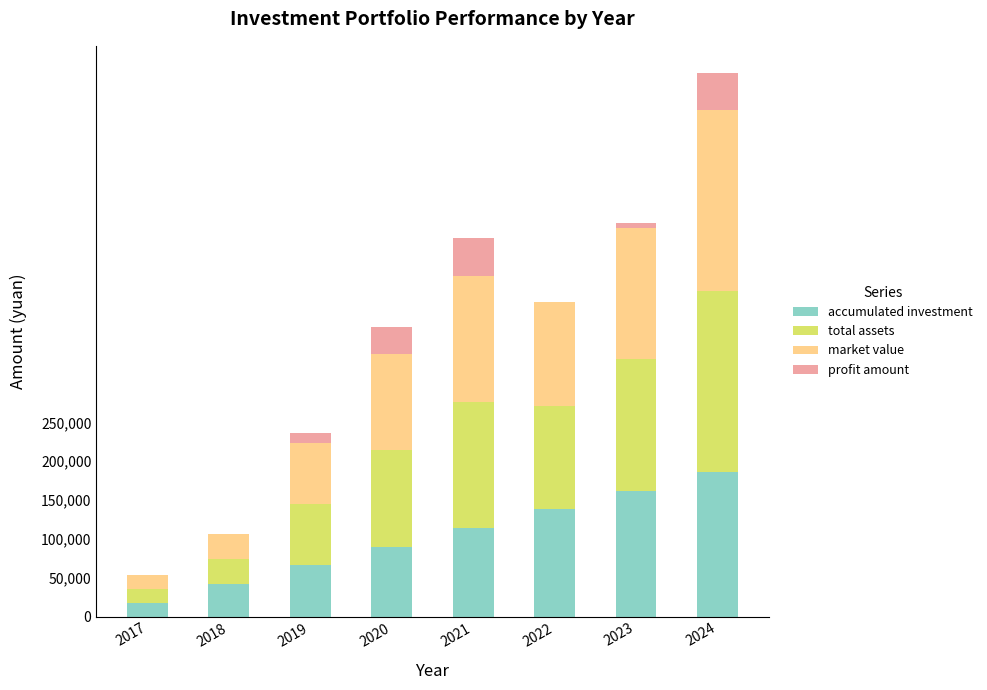

The value of accumulated investment at 2018 is 42000.0. True or false?

True